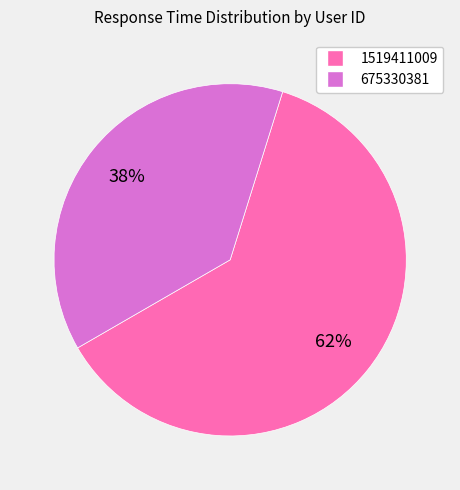

What percentage is the 1519411009 slice, to the nearest percent?

62%